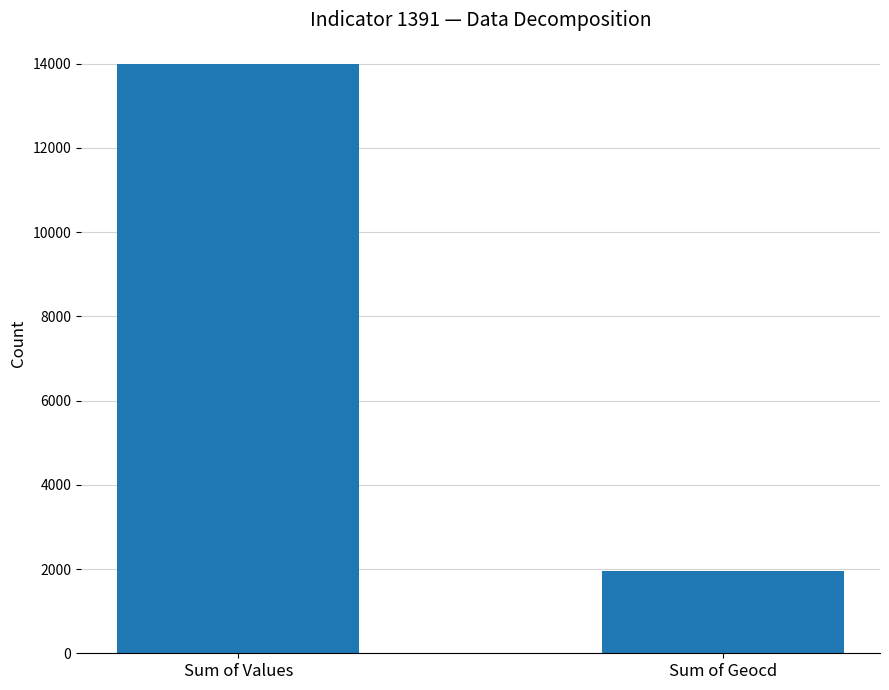

What is the average value?

7972